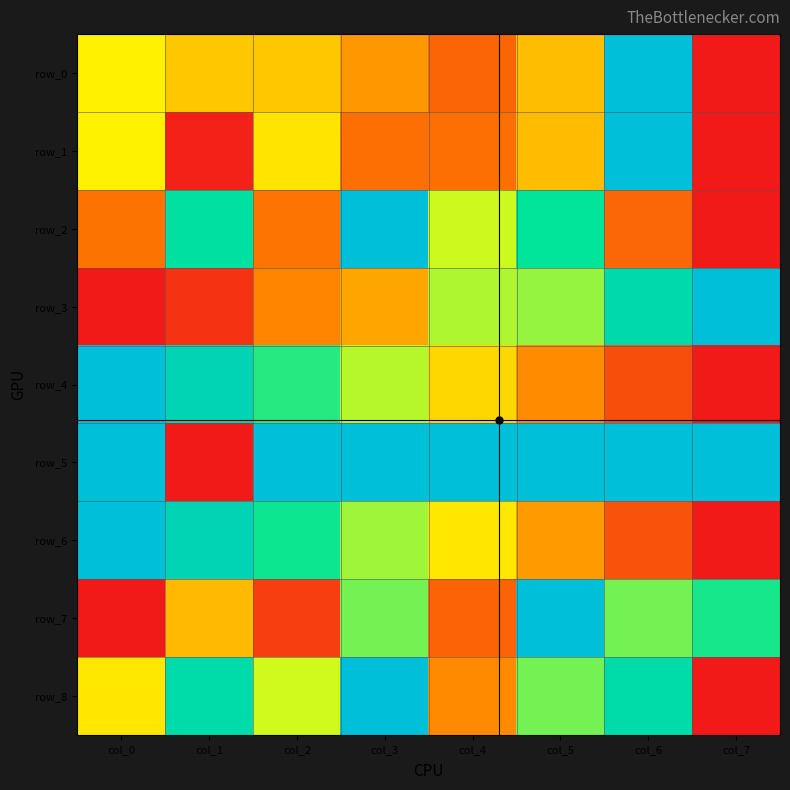

What is the average value of the row_2 series?

0.5